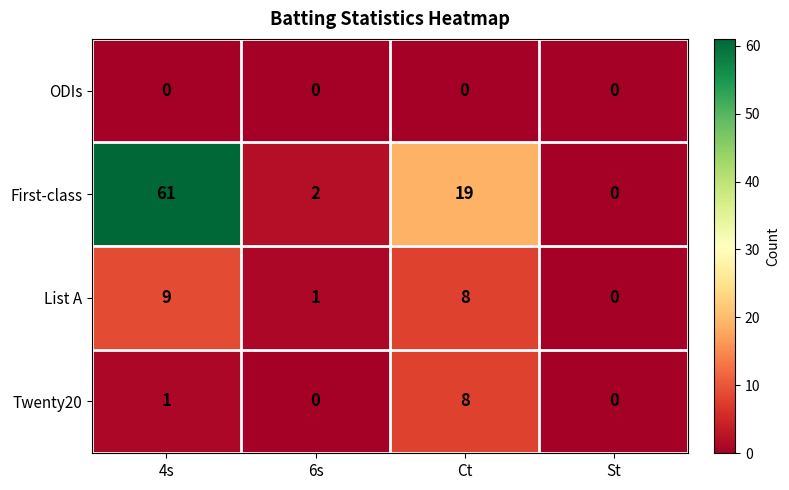

What is the difference between the maximum and minimum values in the List A series?

9